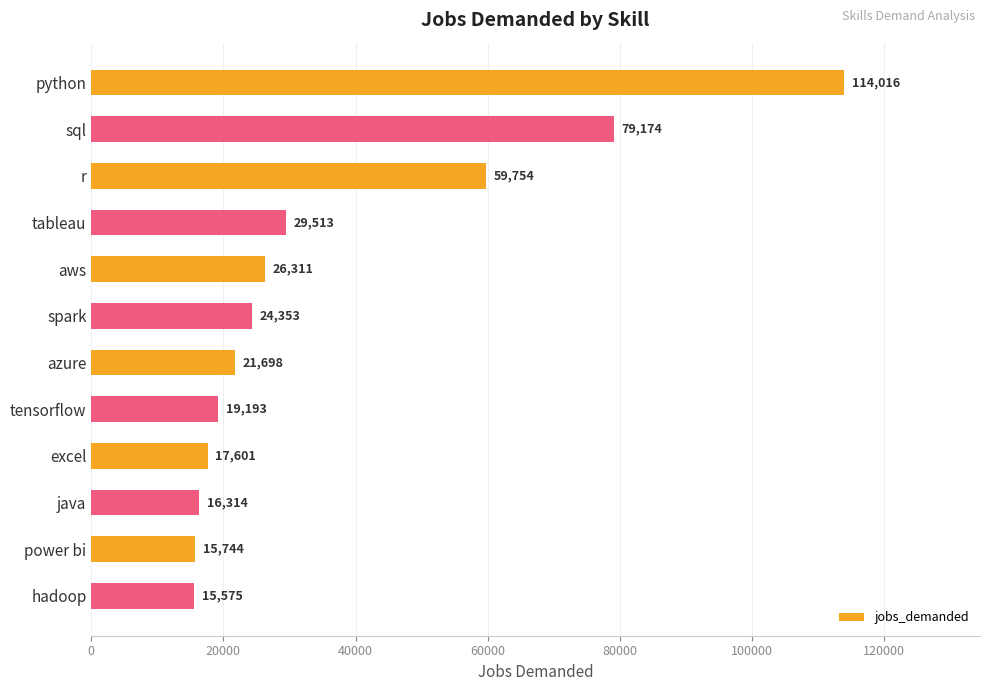

What is the value of the 11th bar from the top?

15744